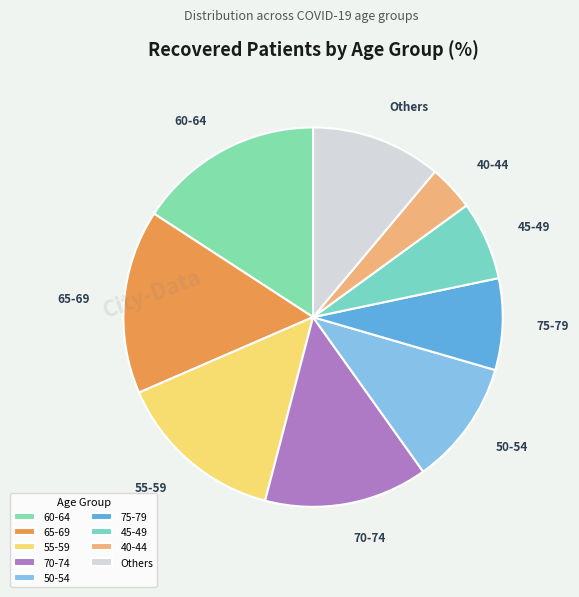

How many slices are in this pie chart?

9